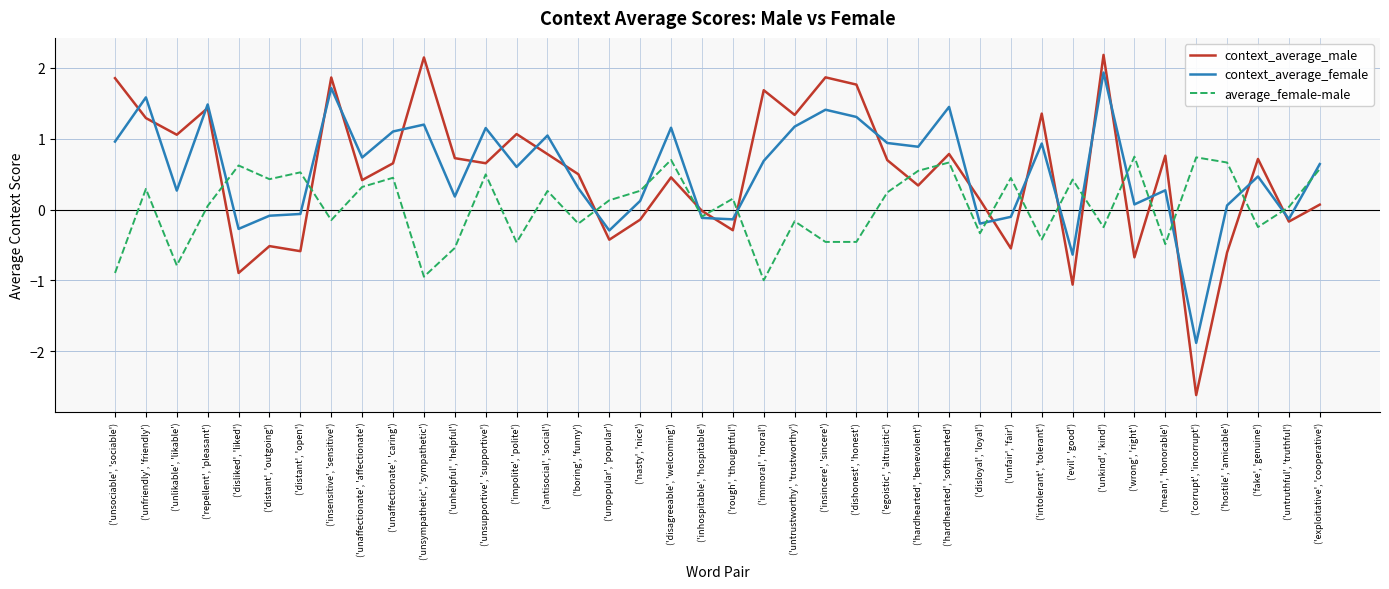

What is the sum of all context_average_female values?

21.9